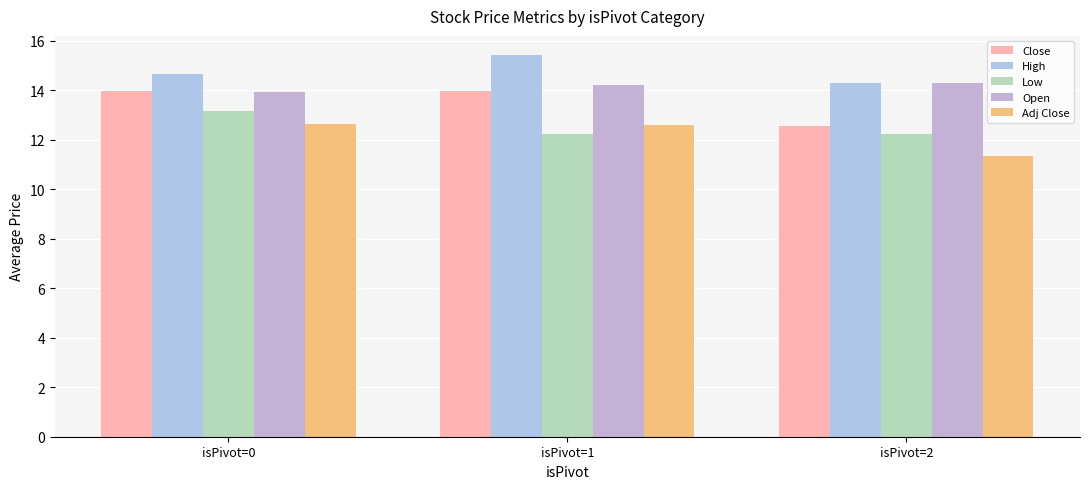

Count the High values in the range 14 to 15.

2